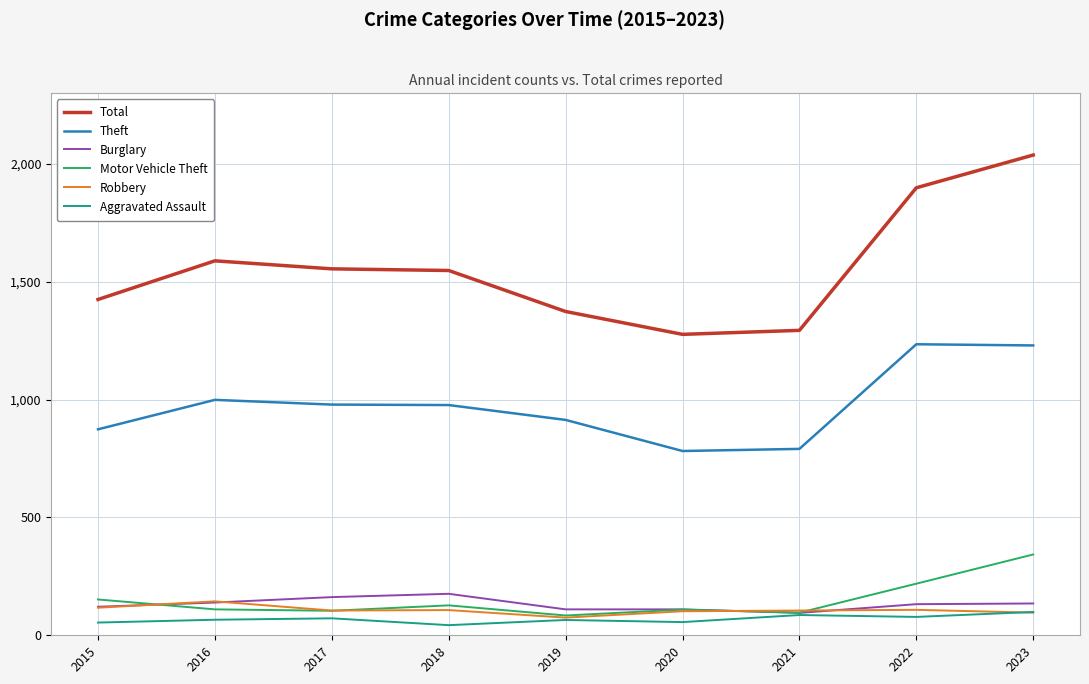

Which category has the highest value in the Motor Vehicle Theft series?

2023